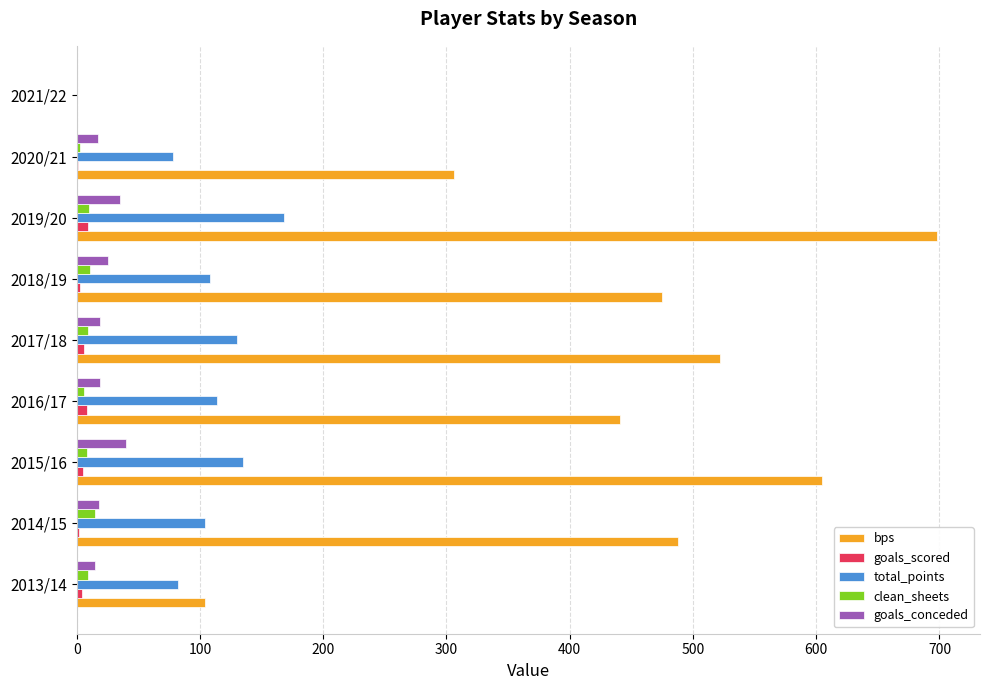

What are all the series names shown in the legend?

bps, goals_scored, total_points, clean_sheets, goals_conceded